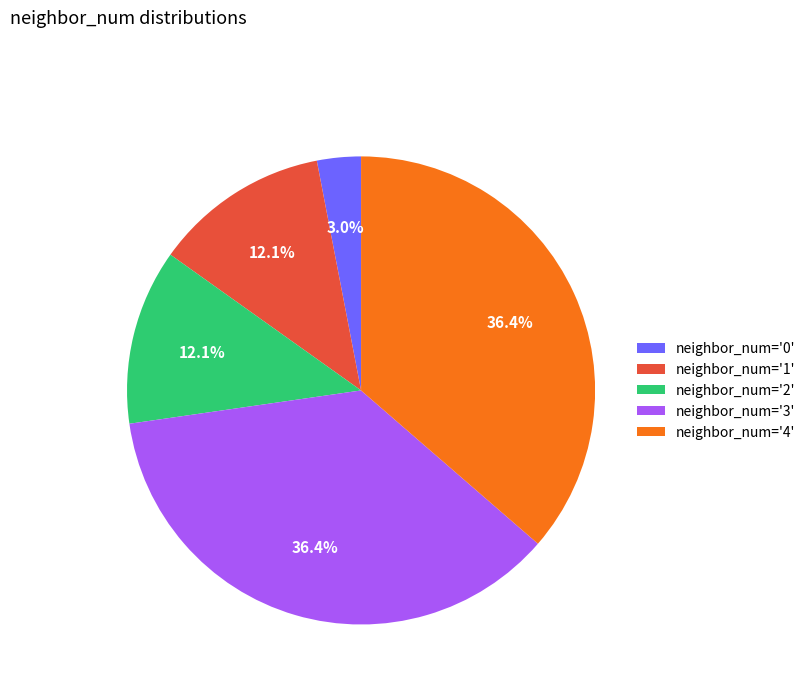

How many slices are in this pie chart?

5